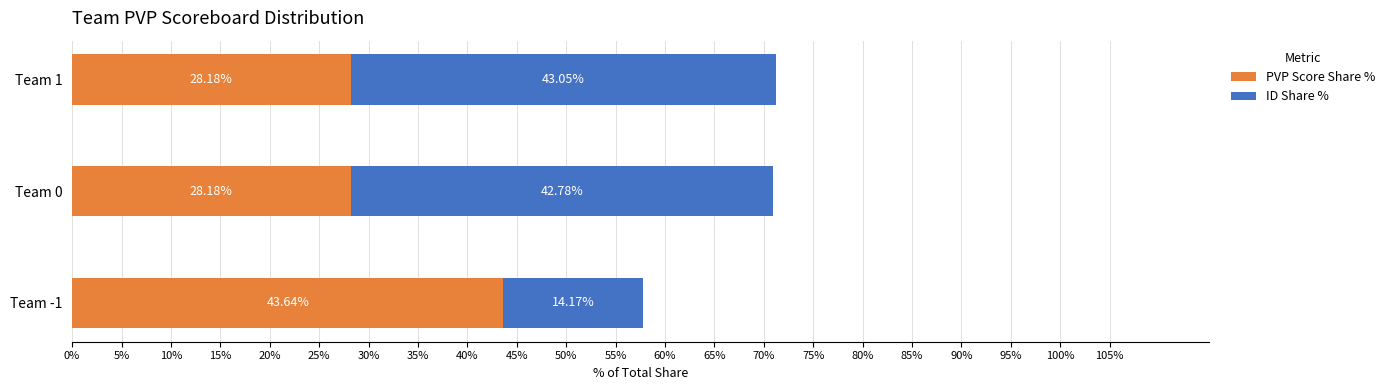

What is the average value of the PVP Score Share % series?

33.3